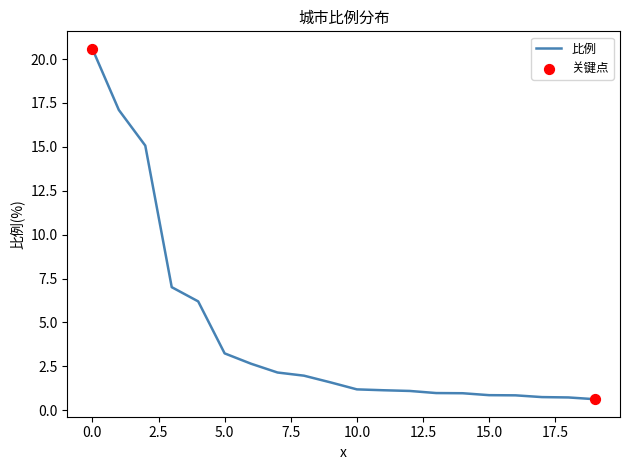

What is the greatest value displayed?

20.6